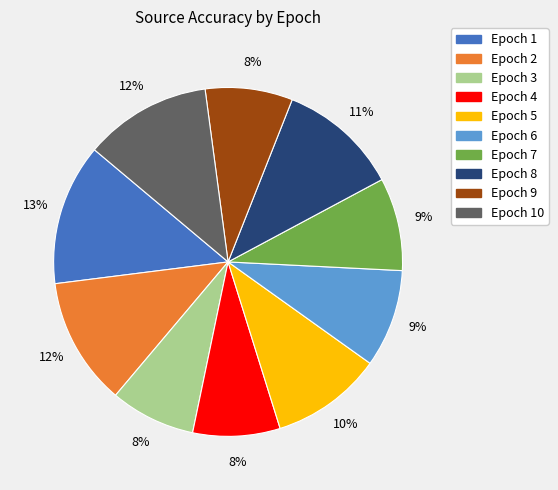

What is the ratio of the value at Epoch 9 to the value at Epoch 3?

1.0